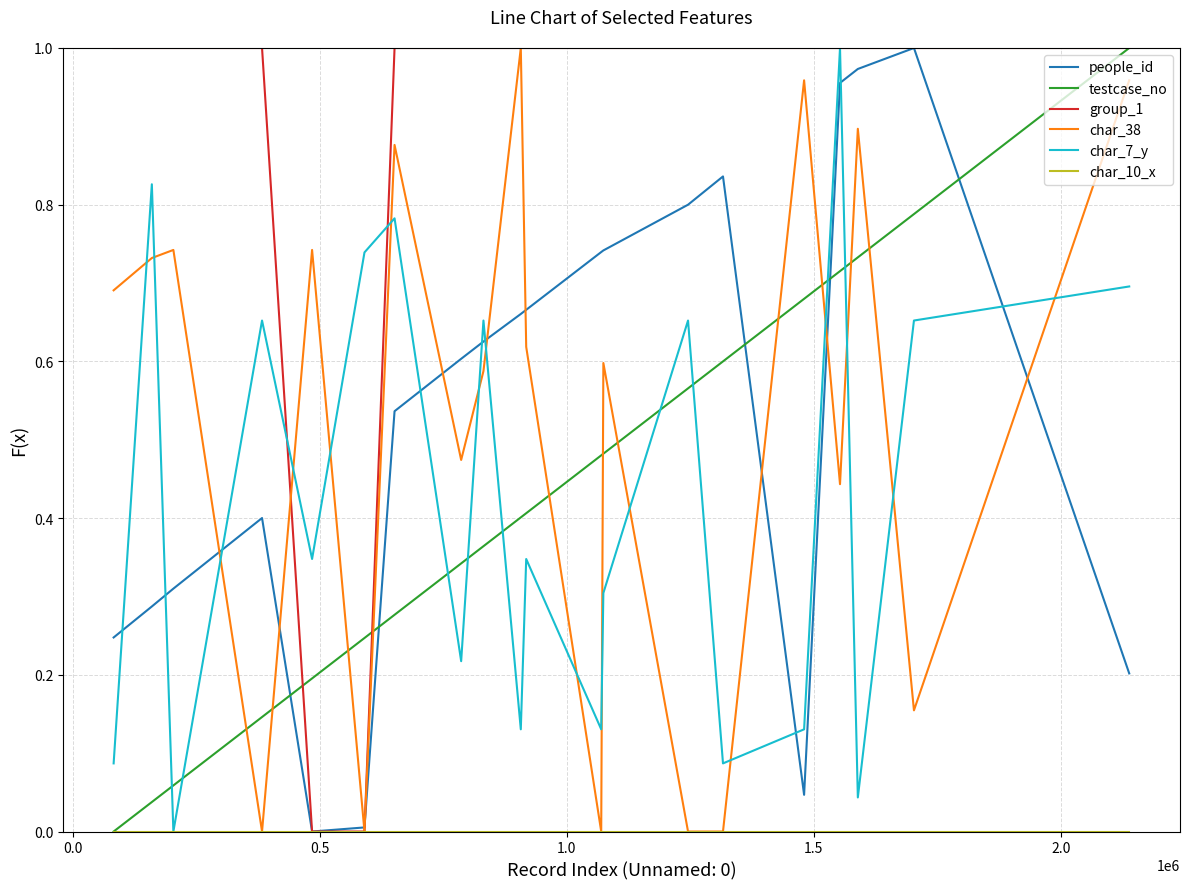

How many times do char_38 and char_7_y cross each other?

16